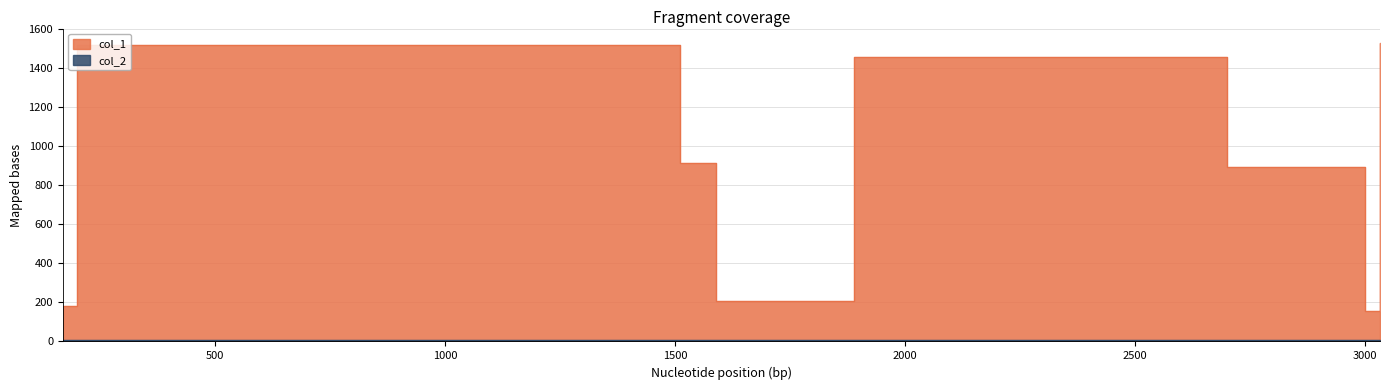

True or false: col_2 and col_1 cross at least once.

False